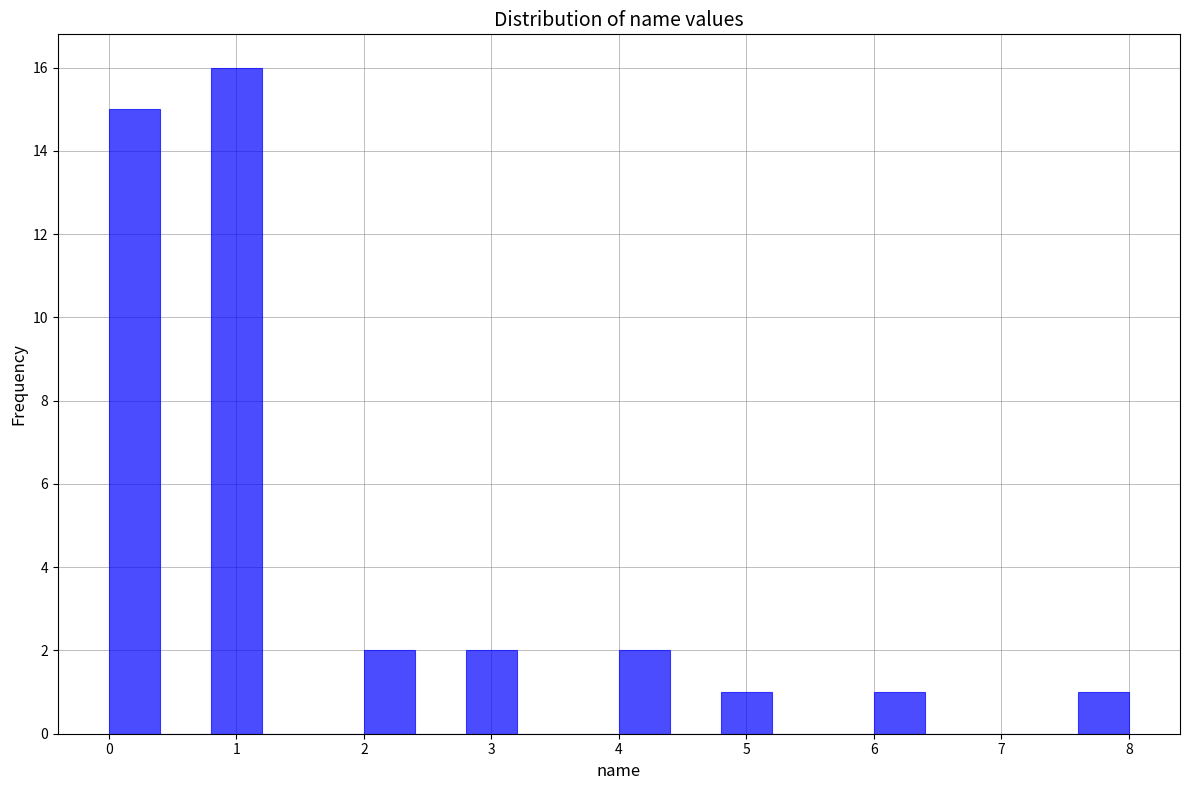

Reading left to right, transcribe this chart: for each bar, give the range it covers on the x-axis and its height. The values are not printed on the chart, so give them approximately, as read against the axis.

0.0 to 0.4: 15
0.4 to 0.8: 0
0.8 to 1.2: 16
1.2 to 1.6: 0
1.6 to 2.0: 0
2.0 to 2.4: 2
2.4 to 2.8: 0
2.8 to 3.2: 2
3.2 to 3.6: 0
3.6 to 4.0: 0
4.0 to 4.4: 2
4.4 to 4.8: 0
4.8 to 5.2: 1
5.2 to 5.6: 0
5.6 to 6.0: 0
6.0 to 6.4: 1
6.4 to 6.8: 0
6.8 to 7.2: 0
7.2 to 7.6: 0
7.6 to 8.0: 1